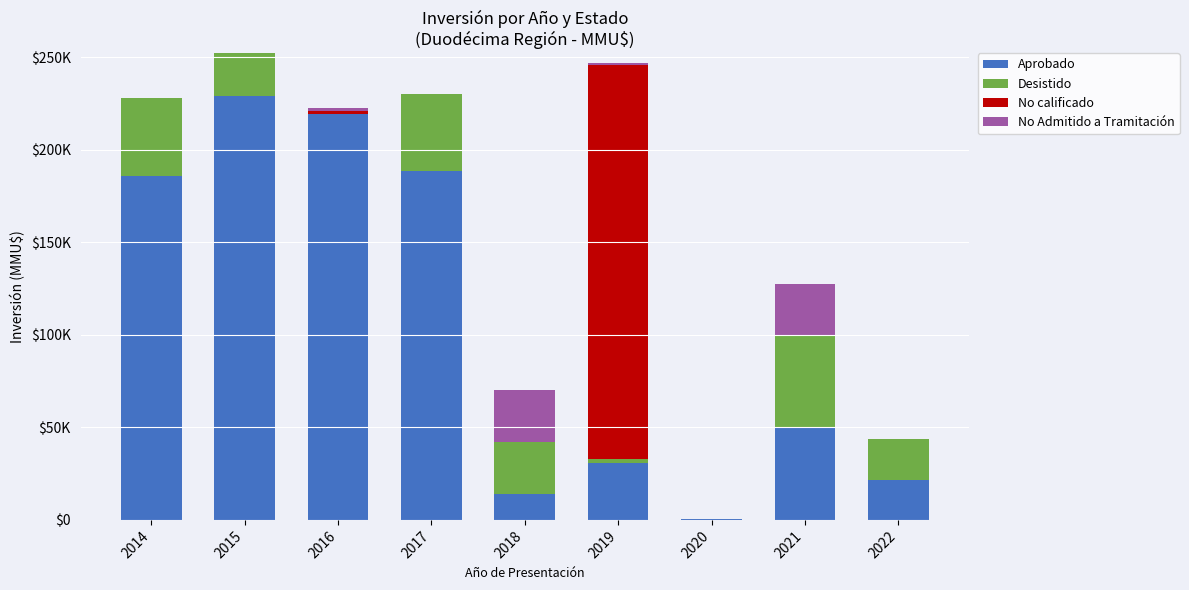

What are all the series names shown in the legend?

Aprobado, Desistido, No calificado, No Admitido a Tramitación